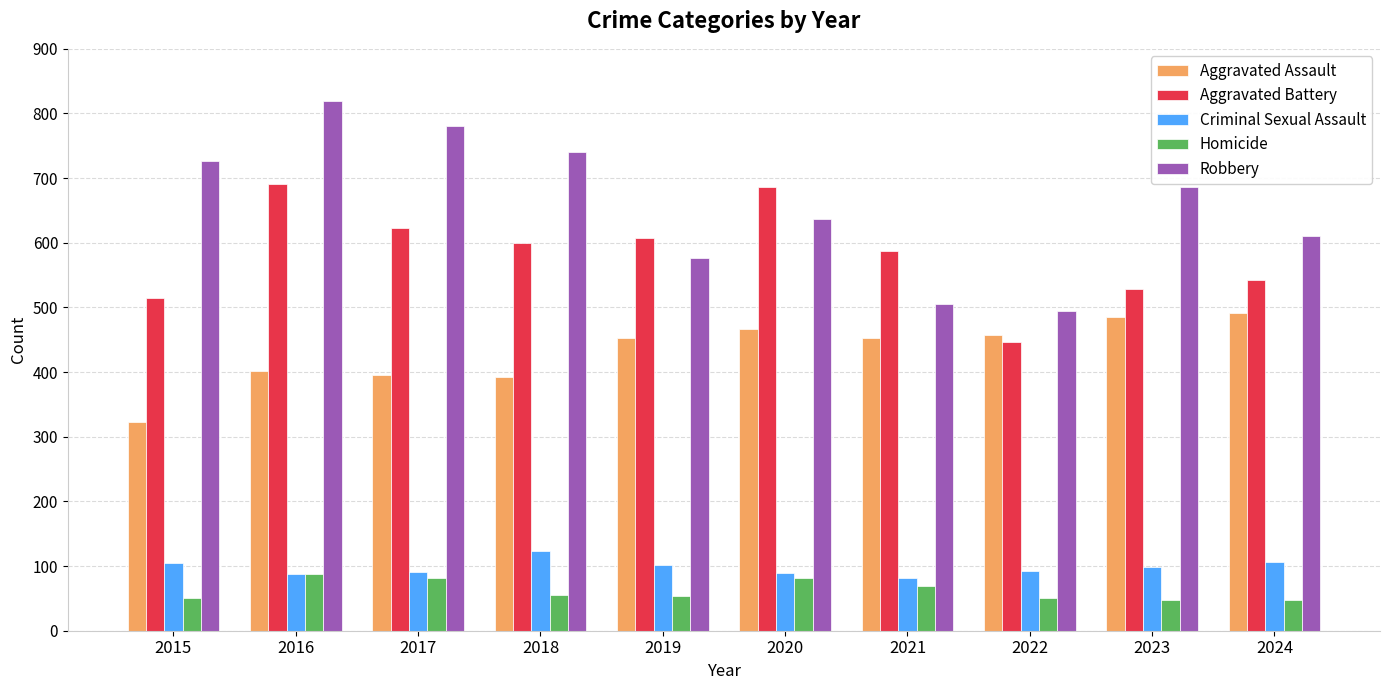

What are all the series names shown in the legend?

Aggravated Assault, Aggravated Battery, Criminal Sexual Assault, Homicide, Robbery